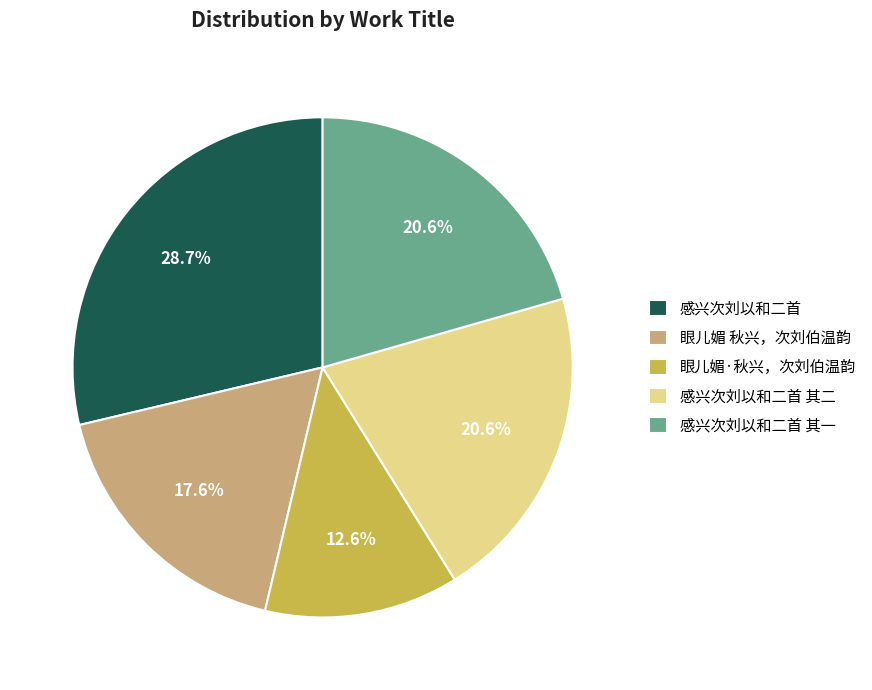

How many slices are in this pie chart?

5